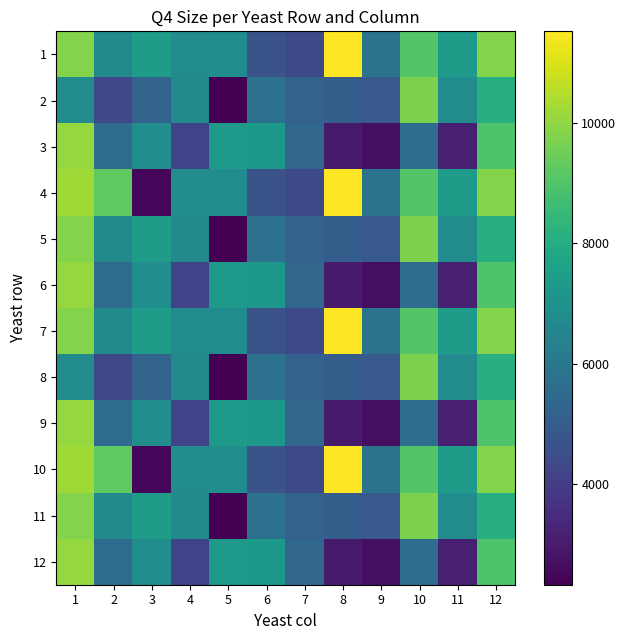

Reading left to right, transcribe all the data shown in this chart.

1: 1=9799	2=6739	3=7414	4=6762	5=6797	6=4694	7=4346	8=11520	9=5866	10=9071	11=7360	12=9806
2: 1=6772	2=4296	3=5253	4=6730	5=2333	6=5793	7=5215	8=5058	9=4912	10=9718	11=6759	12=8135
3: 1=10074	2=5559	3=6843	4=4175	5=7298	6=7222	7=5348	8=2982	9=2657	10=5617	11=3148	12=8974
4: 1=10228	2=9241	3=2480	4=6762	5=6797	6=4694	7=4346	8=11520	9=5866	10=9071	11=7360	12=9806
5: 1=9799	2=6739	3=7414	4=6730	5=2333	6=5793	7=5215	8=5058	9=4912	10=9718	11=6759	12=8135
6: 1=10074	2=5559	3=6843	4=4175	5=7298	6=7222	7=5348	8=2982	9=2657	10=5617	11=3148	12=8974
7: 1=9799	2=6739	3=7414	4=6762	5=6797	6=4694	7=4346	8=11520	9=5866	10=9071	11=7360	12=9806
8: 1=6772	2=4296	3=5253	4=6730	5=2333	6=5793	7=5215	8=5058	9=4912	10=9718	11=6759	12=8135
9: 1=10074	2=5559	3=6843	4=4175	5=7298	6=7222	7=5348	8=2982	9=2657	10=5617	11=3148	12=8974
10: 1=10228	2=9241	3=2480	4=6762	5=6797	6=4694	7=4346	8=11520	9=5866	10=9071	11=7360	12=9806
11: 1=9799	2=6739	3=7414	4=6730	5=2333	6=5793	7=5215	8=5058	9=4912	10=9718	11=6759	12=8135
12: 1=10074	2=5559	3=6843	4=4175	5=7298	6=7222	7=5348	8=2982	9=2657	10=5617	11=3148	12=8974